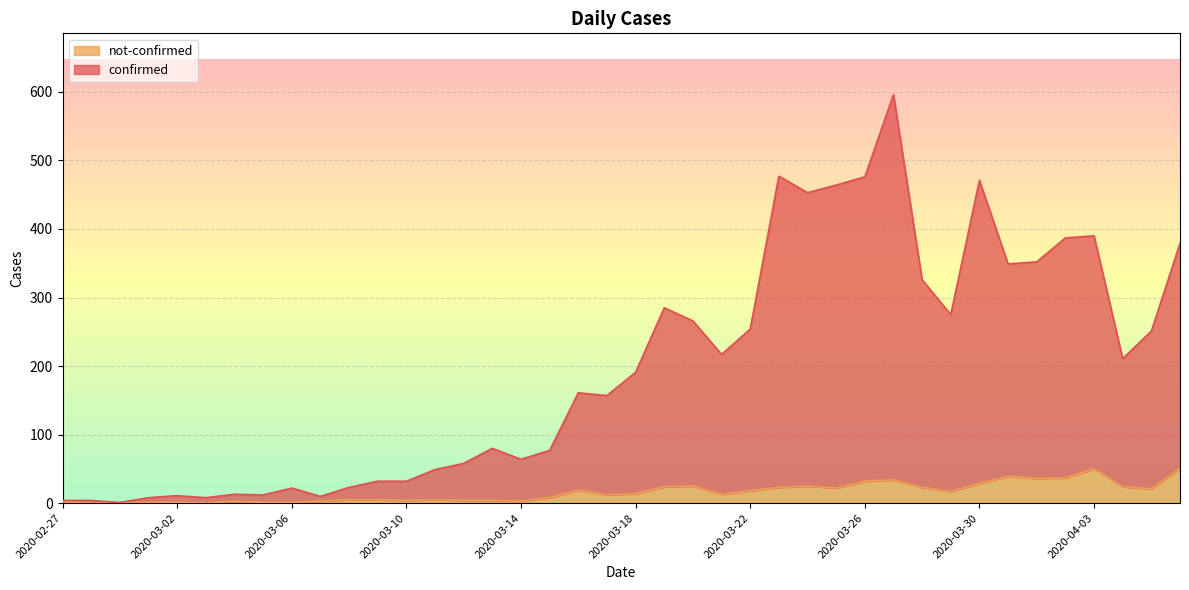

Read the confirmed value at 2020-03-31.

349